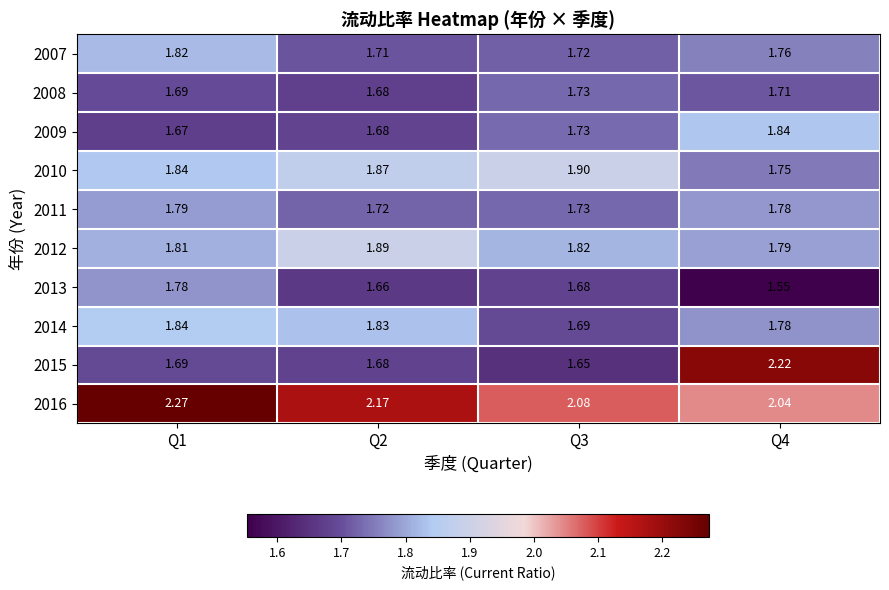

Is the value of 2011 at Q1 greater than the value of 2008 at Q2?

Yes